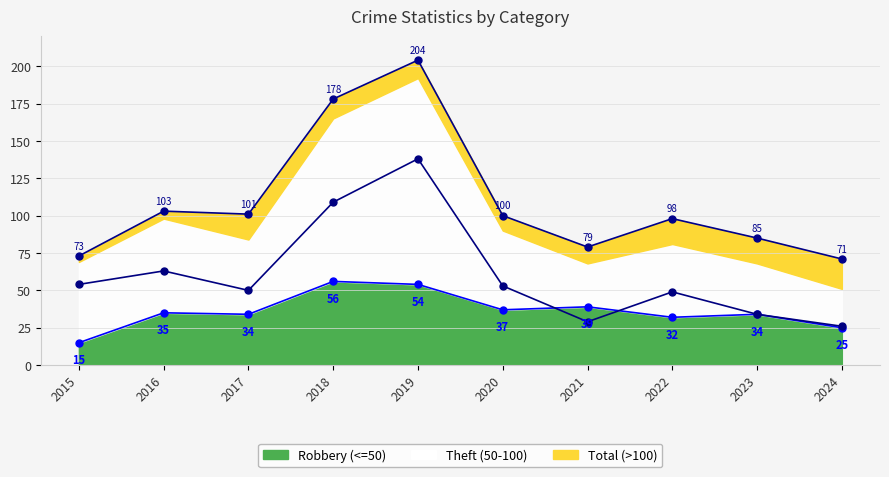

True or false: Theft line and Robbery line intersect in this chart.

True